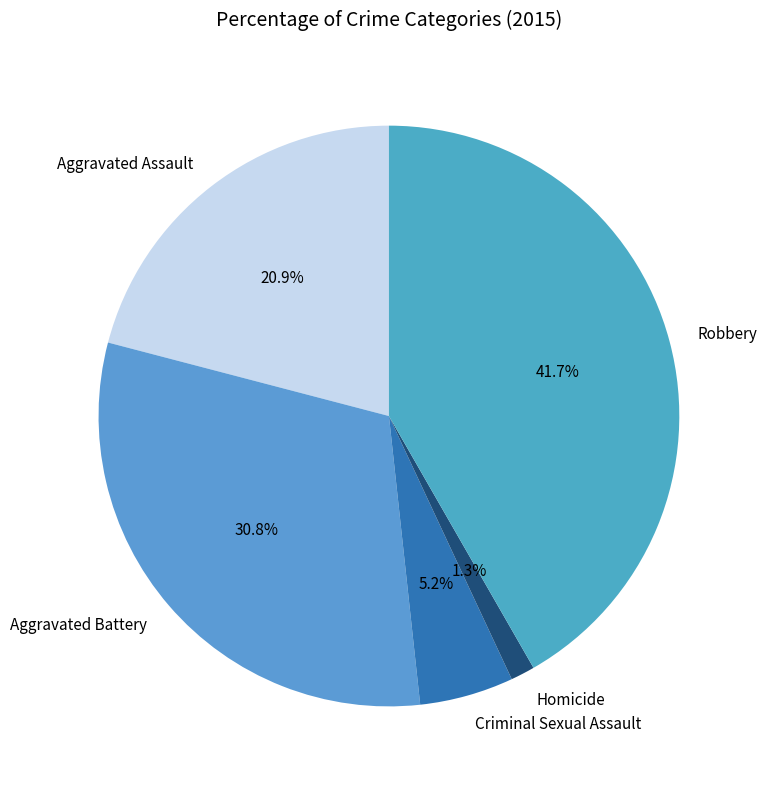

How much of the chart is everything except Aggravated Assault?

79.1%